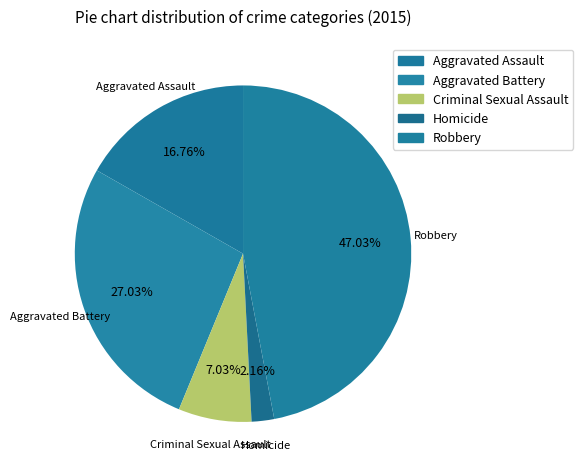

Is Criminal Sexual Assault the majority of the pie?

No